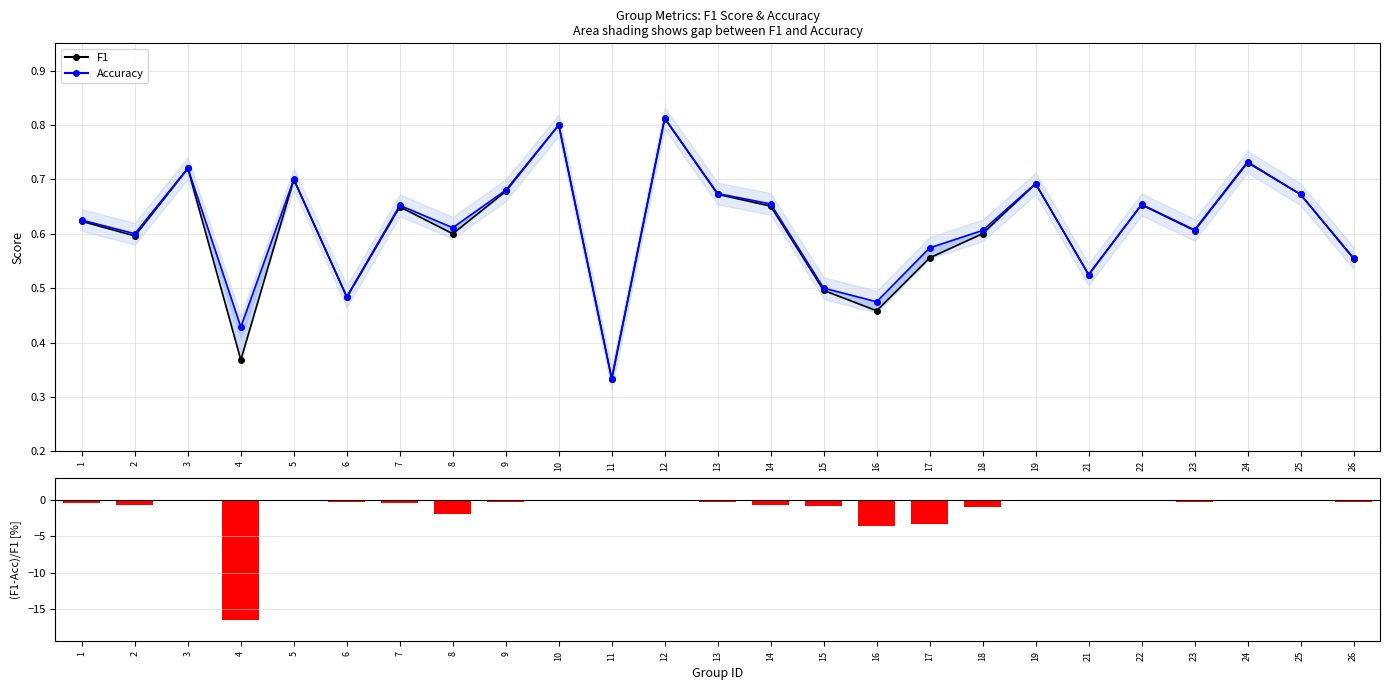

Between 9 and 12, which series saw the biggest shift?

(F1-Acc)/F1 [%]